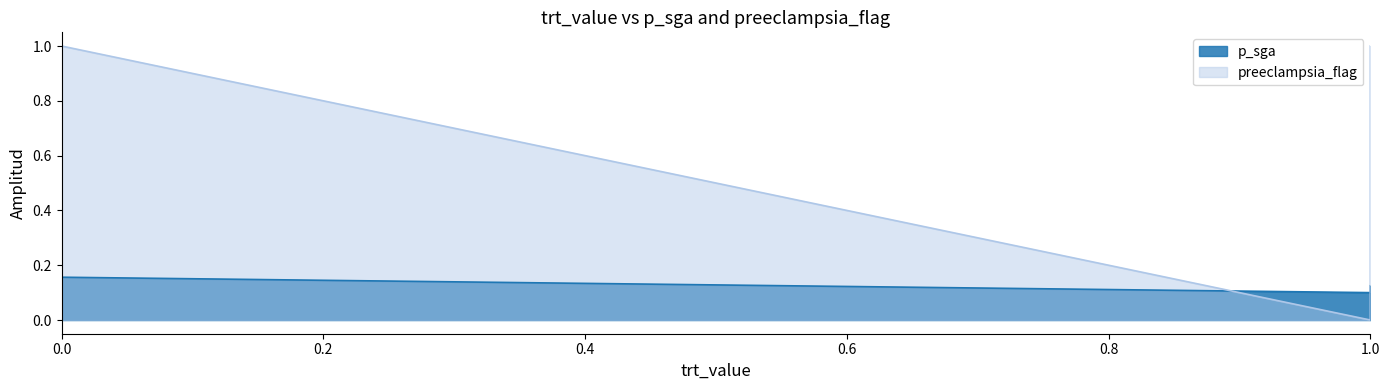

What is the total value across all series at 1?

0.1